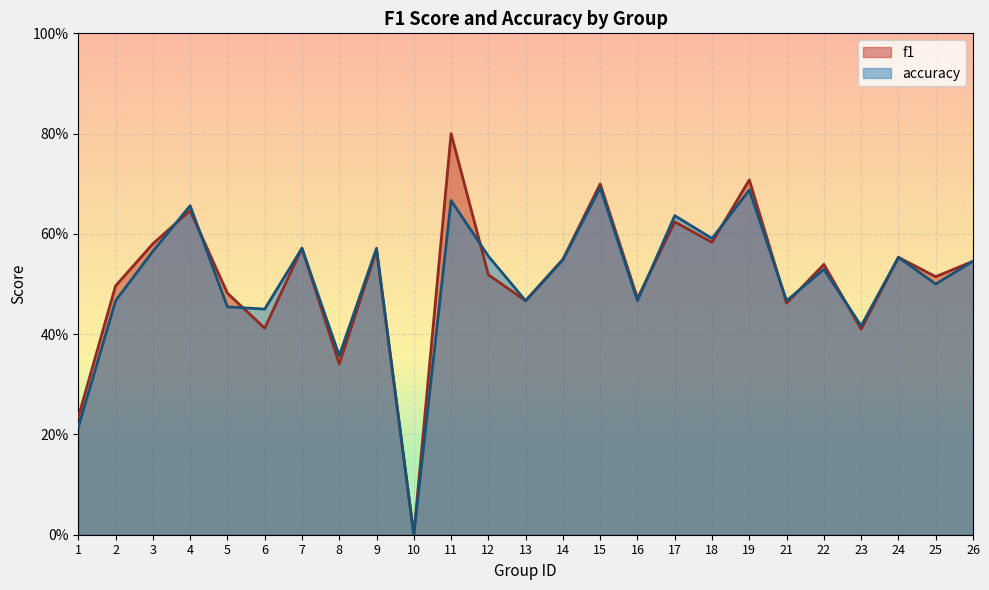

What is the greatest value displayed?

0.8